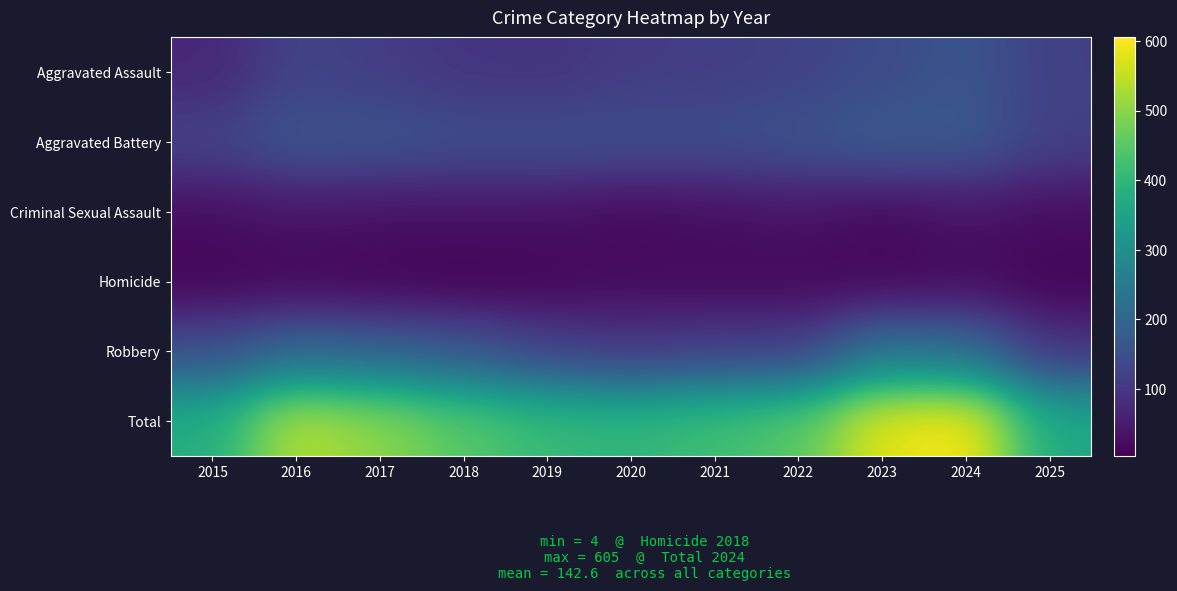

Reading left to right, what are all the values shown in this chart?

Aggravated Assault: 2015=70	2016=125	2017=112	2018=95	2019=92	2020=110	2021=113	2022=123	2023=140	2024=161	2025=118
Aggravated Battery: 2015=124	2016=164	2017=160	2018=151	2019=152	2020=150	2021=147	2022=158	2023=177	2024=172	2025=120
Criminal Sexual Assault: 2015=26	2016=37	2017=32	2018=32	2019=32	2020=19	2021=27	2022=35	2023=20	2024=35	2025=25
Homicide: 2015=9	2016=13	2017=8	2018=4	2019=10	2020=21	2021=18	2022=16	2023=10	2024=20	2025=8
Robbery: 2015=149	2016=203	2017=190	2018=167	2019=124	2020=101	2021=116	2022=117	2023=236	2024=217	2025=95
Total: 2015=378	2016=542	2017=502	2018=449	2019=410	2020=401	2021=421	2022=449	2023=583	2024=605	2025=366